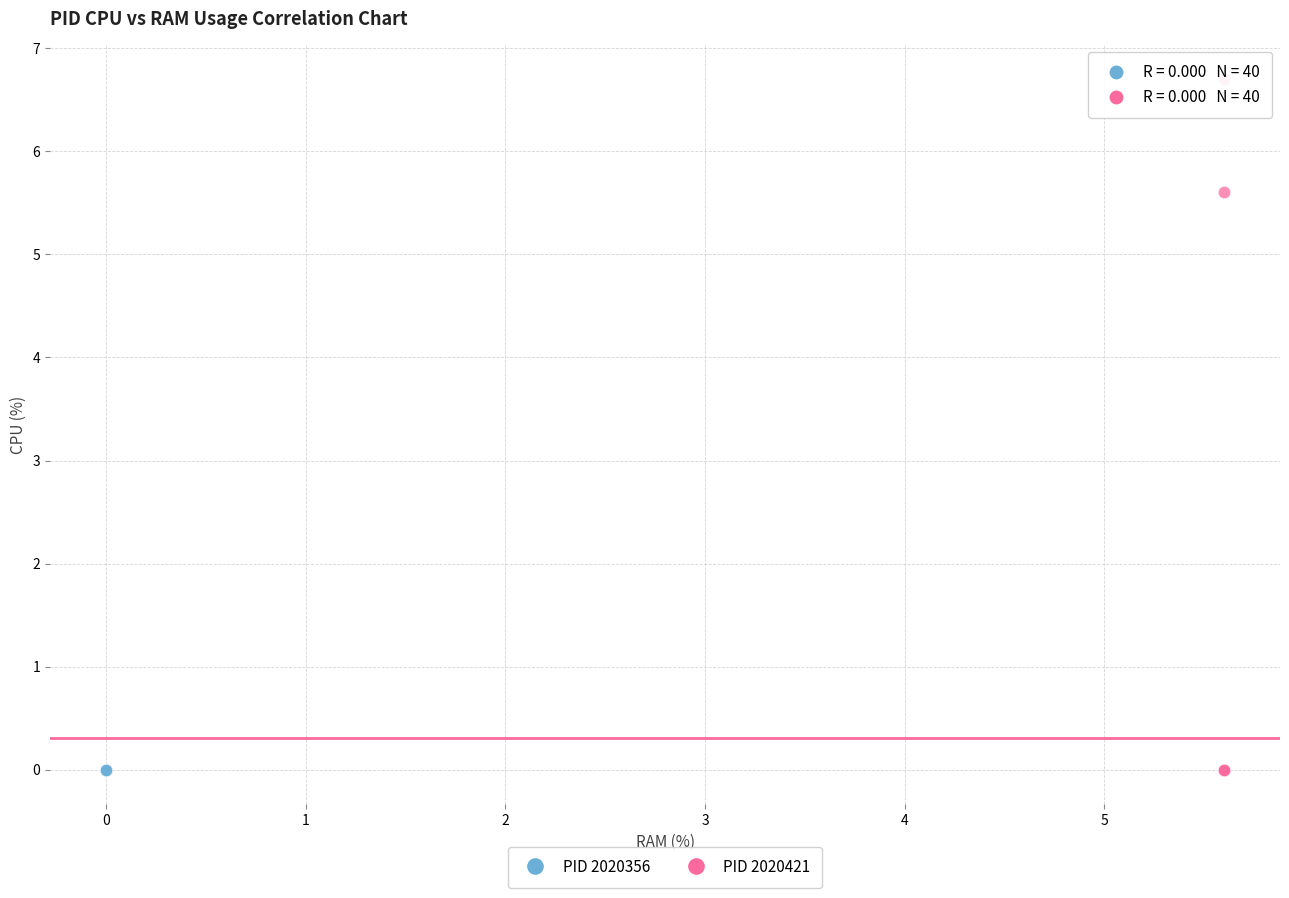

What are all the series names shown in the legend?

PID 2020356, PID 2020421